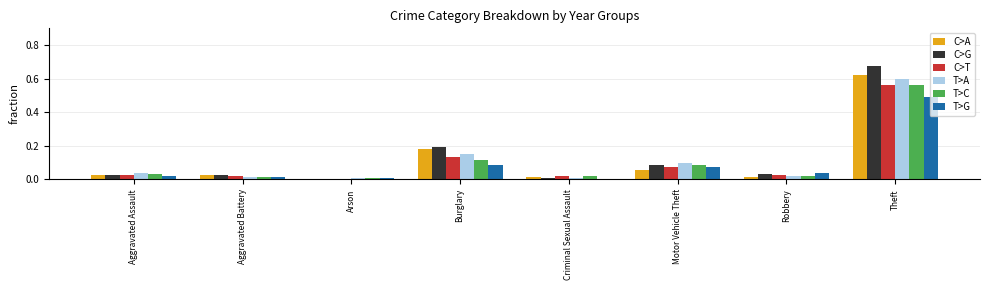

Which category has the highest value in the T>A series?

Theft